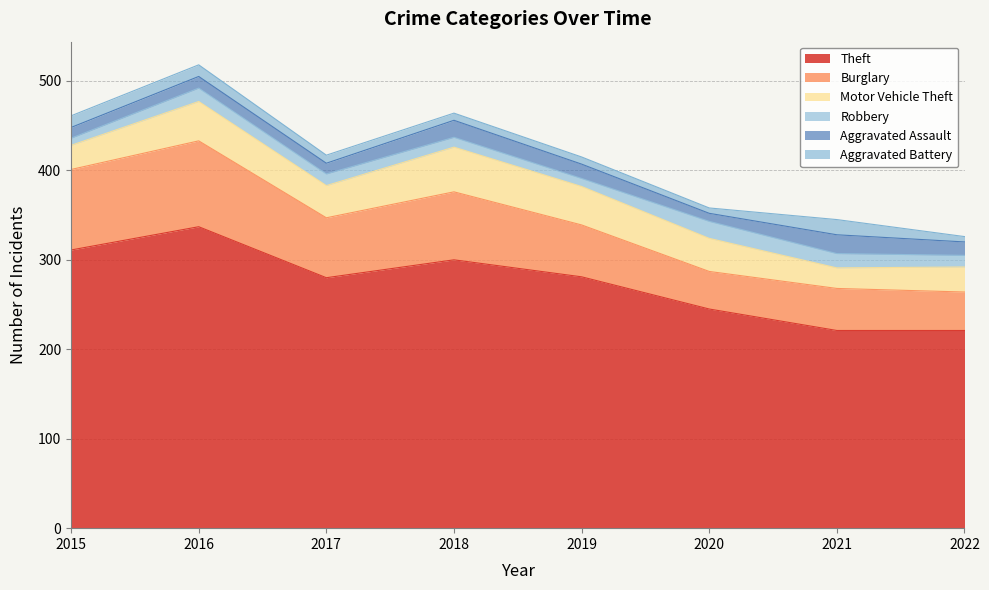

How many categories are shown in the chart?

8